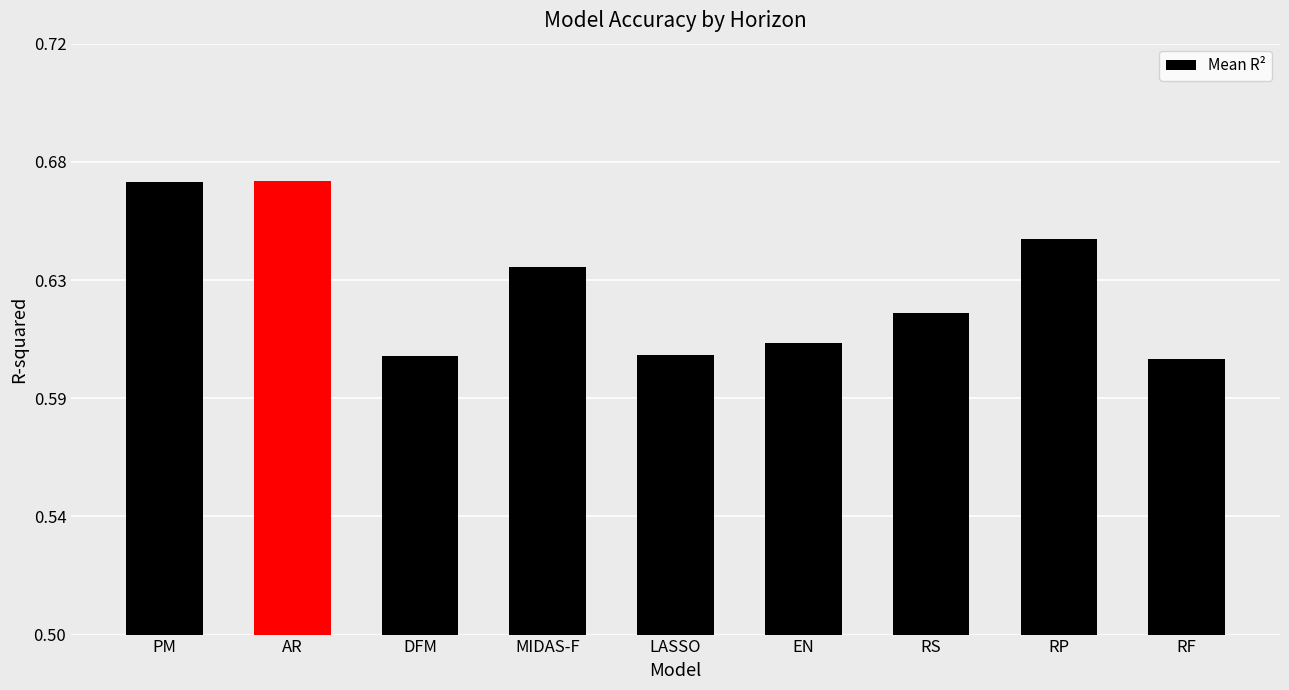

What is the value of the 8th bar from the left?

0.6